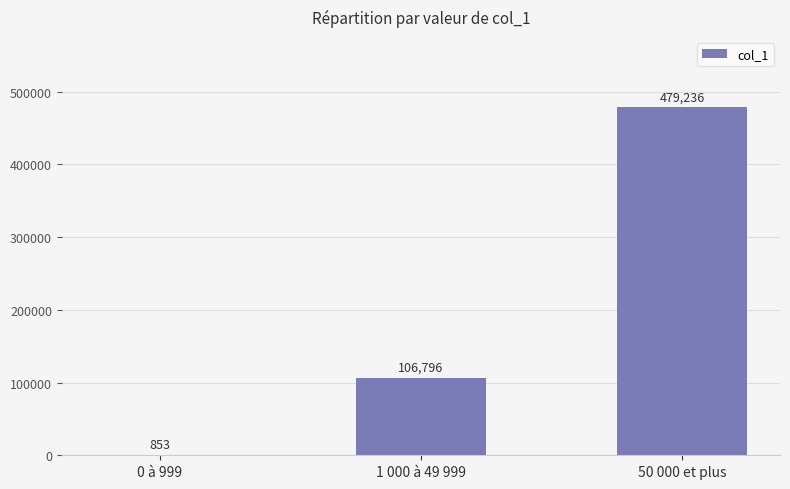

The chart shows a value of 709616 at 50 000 et plus. True or false?

False